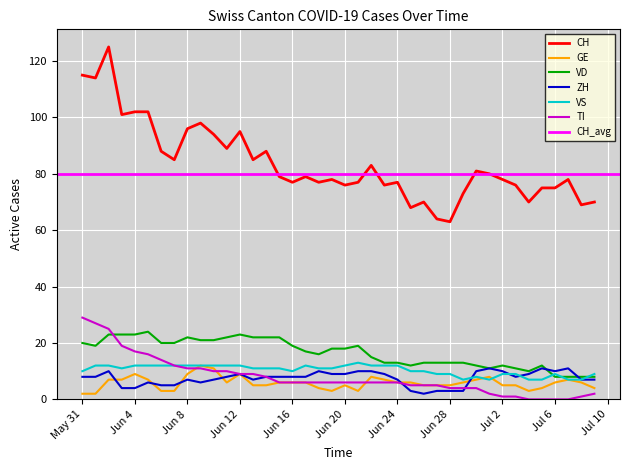

What is the lowest value of the CH series?

63